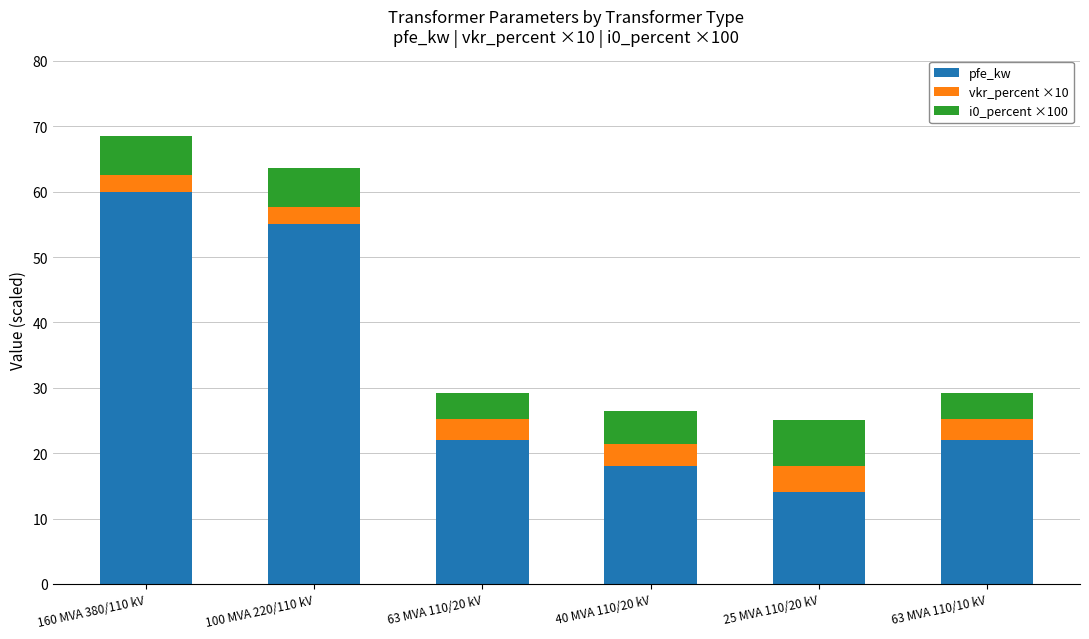

At which category is the sum across all series the highest?

160 MVA 380/110 kV